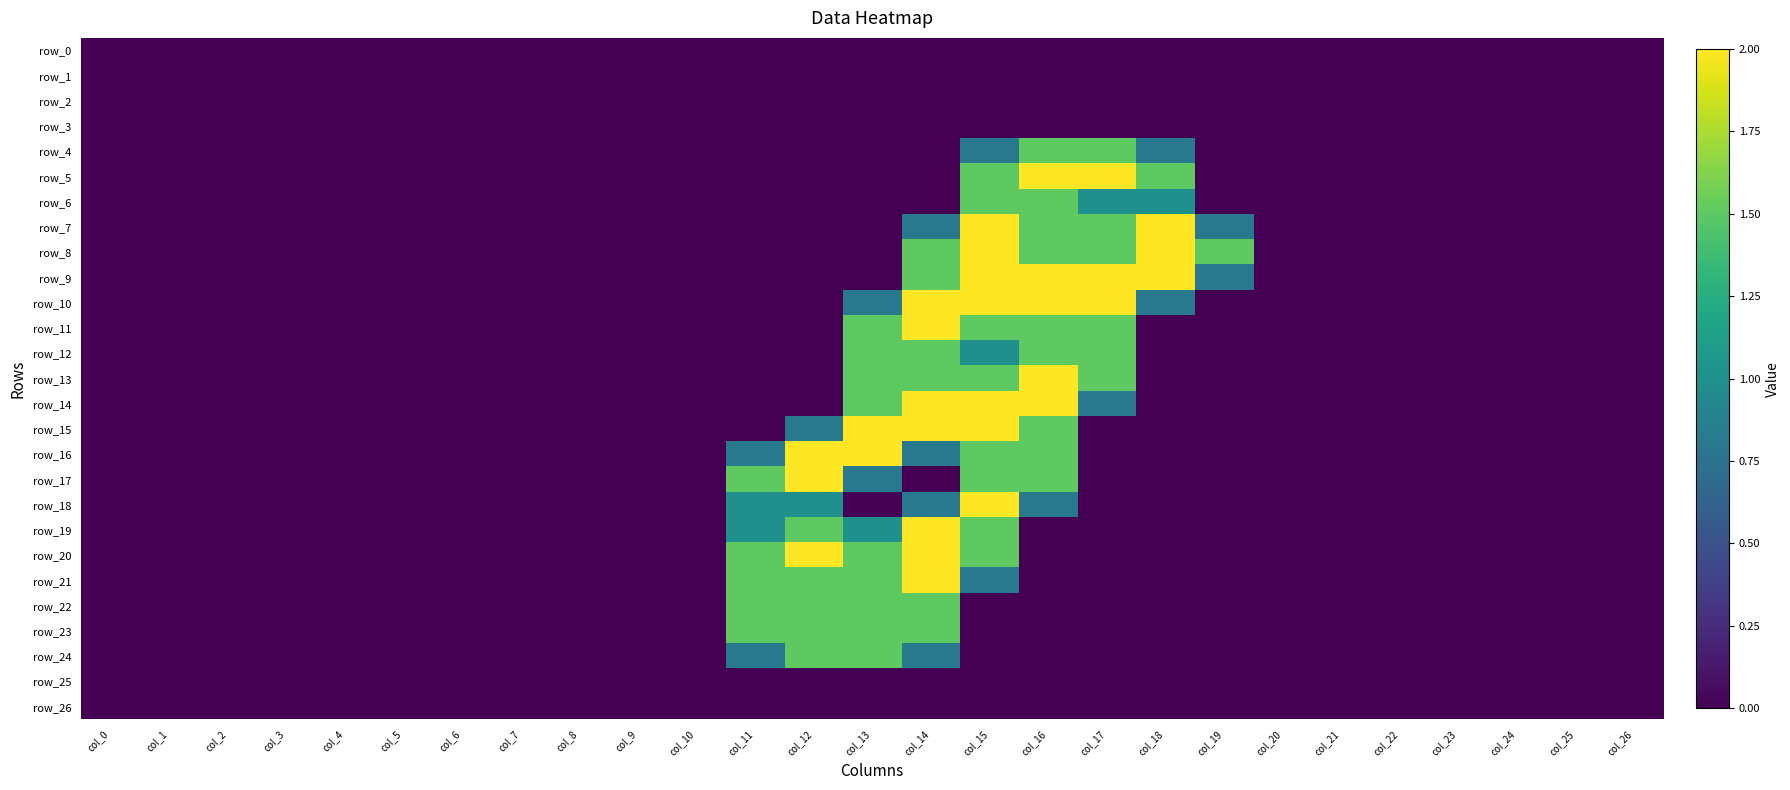

Between col_4 and col_18, which is larger?

col_4